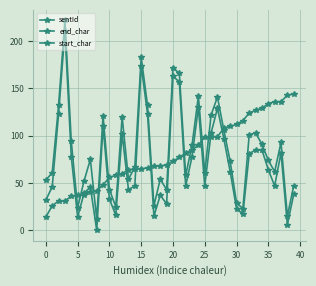

Reading right to left, list all the values displayed in this chart.

sentId: 144	143	136	136	134	129	127	124	116	112	110	108	99	99	99	90	85	82	77	73	69	68	68	66	65	65	64	60	58	56	48	42	41	37	37	36	31	31	26	14
end_char: 47	15	93	62	74	91	103	101	23	29	73	106	141	122	61	142	90	58	166	172	43	54	26	132	183	67	54	120	25	43	121	12	75	52	24	94	222	132	61	53
start_char: 38	6	82	47	64	85	85	81	17	23	62	97	129	103	47	130	78	47	157	163	28	37	15	123	174	47	43	102	16	33	110	0	46	39	14	78	211	123	46	32